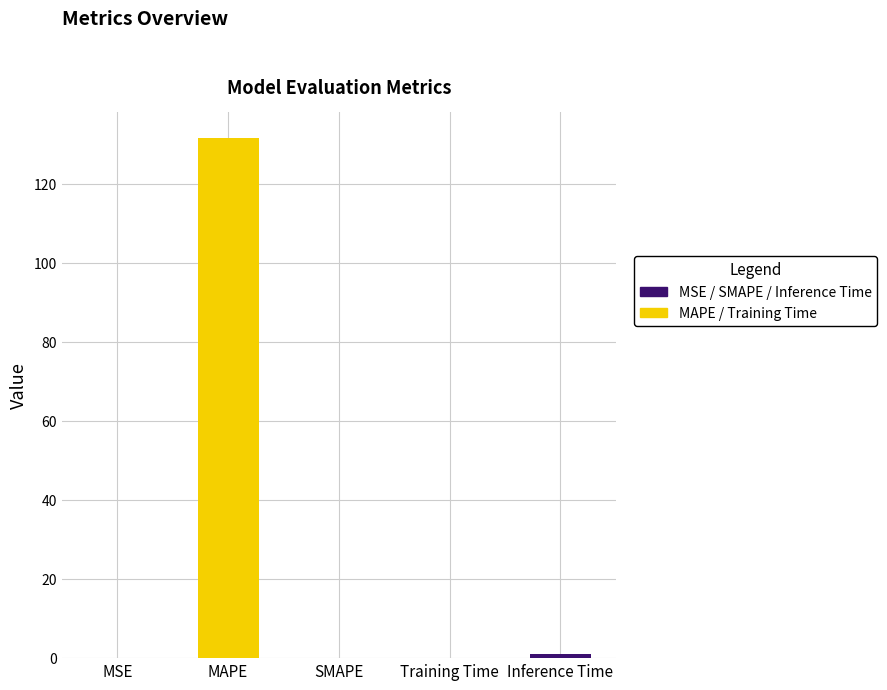

What is the difference between the second highest and minimum values?

1.0